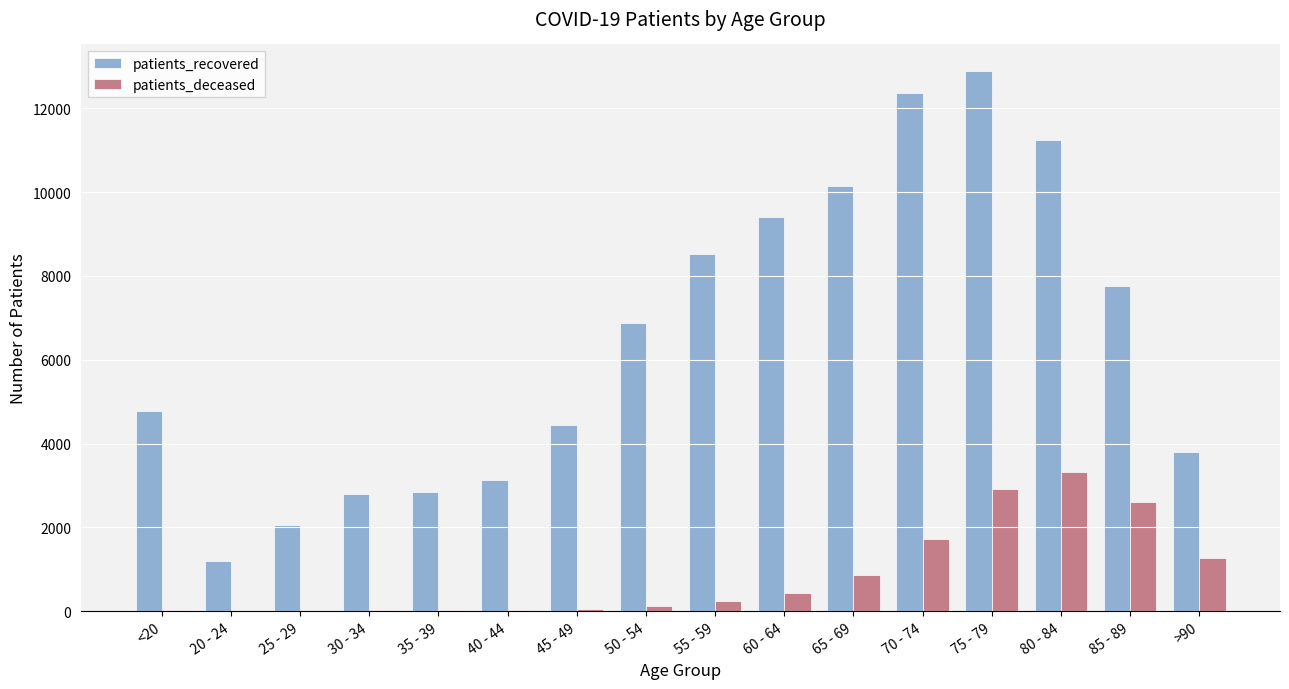

At which label is patients_recovered closest to 7044?

50 - 54